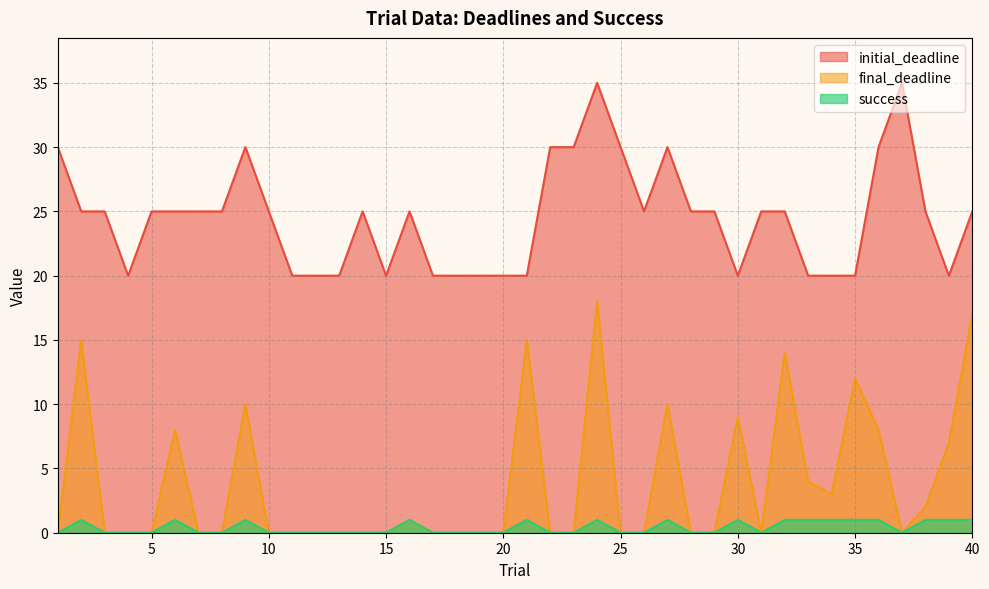

Which has a higher value, 3 or 40?

40